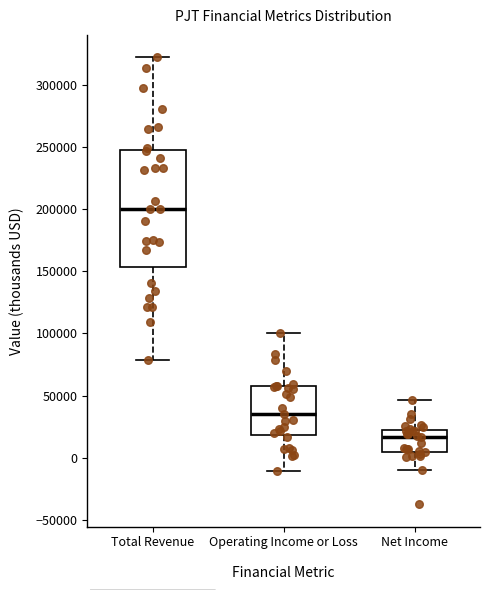

Which box's median line is the highest?

Total Revenue